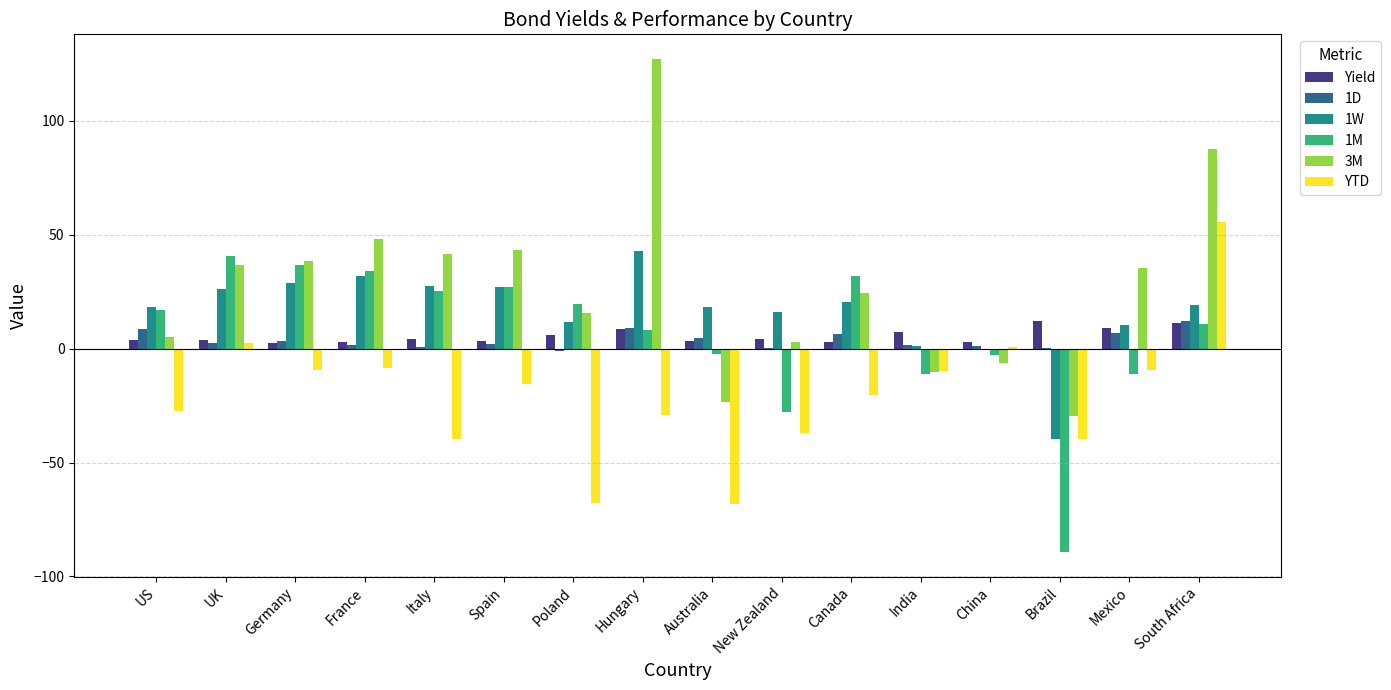

Which series has the largest range (max minus min)?

3M